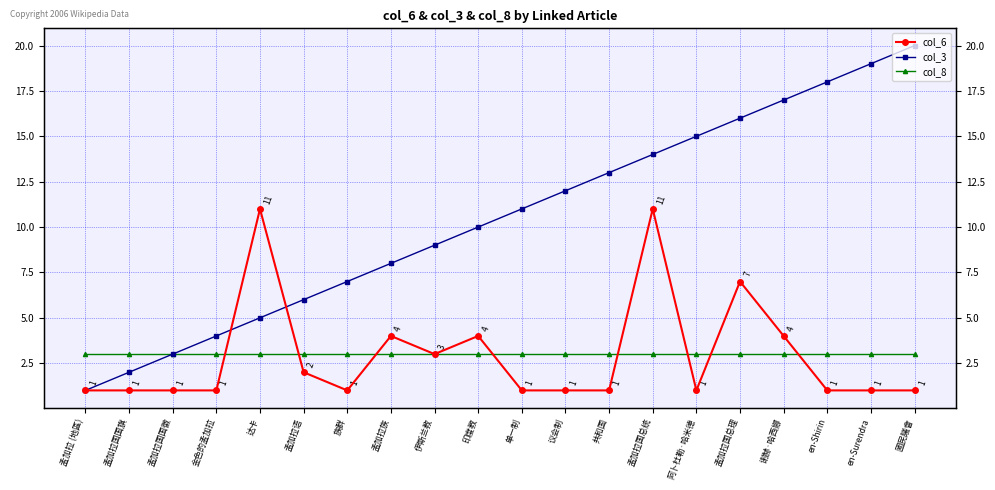

How many distinct data groups are displayed?

3